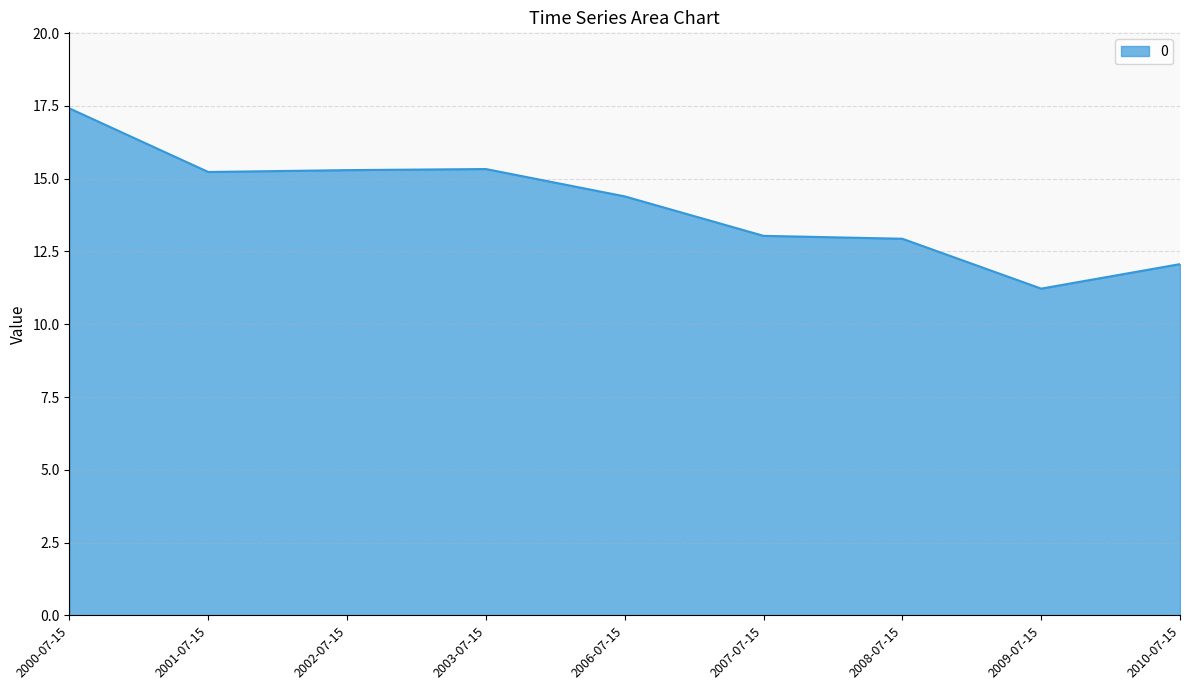

At which label is the value closest to 14?

2006-07-15